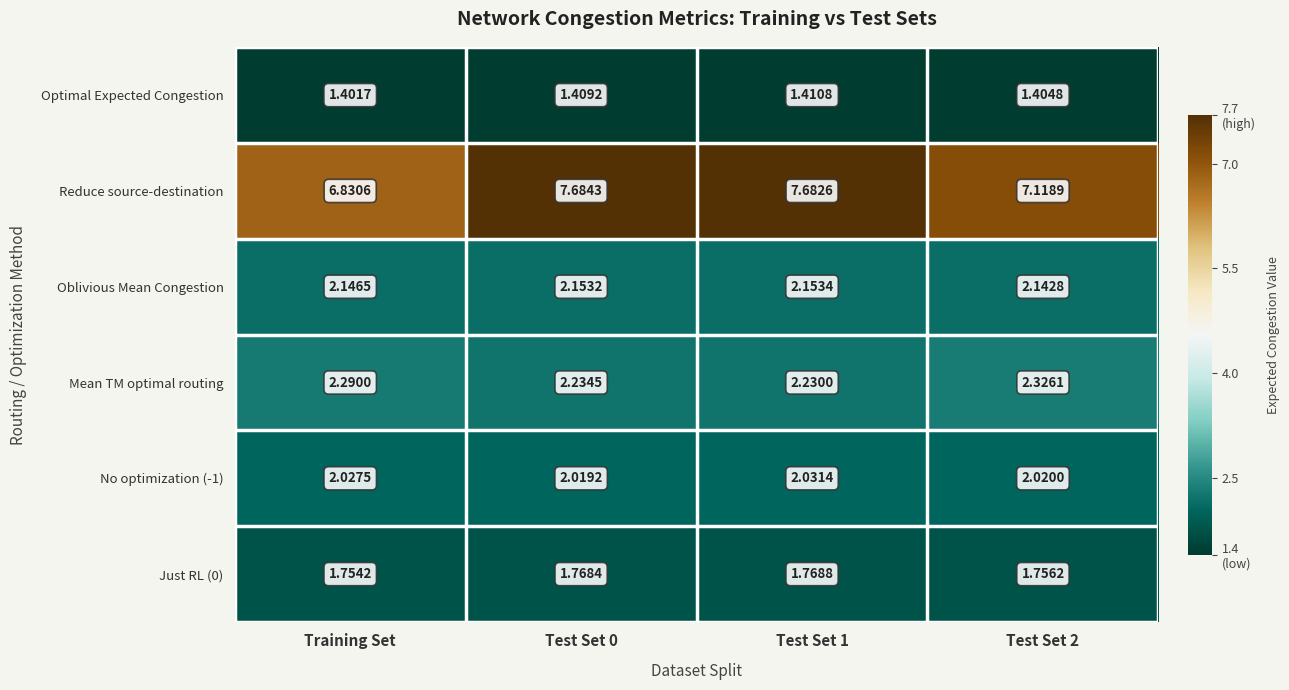

Count the number of categories in the chart.

4